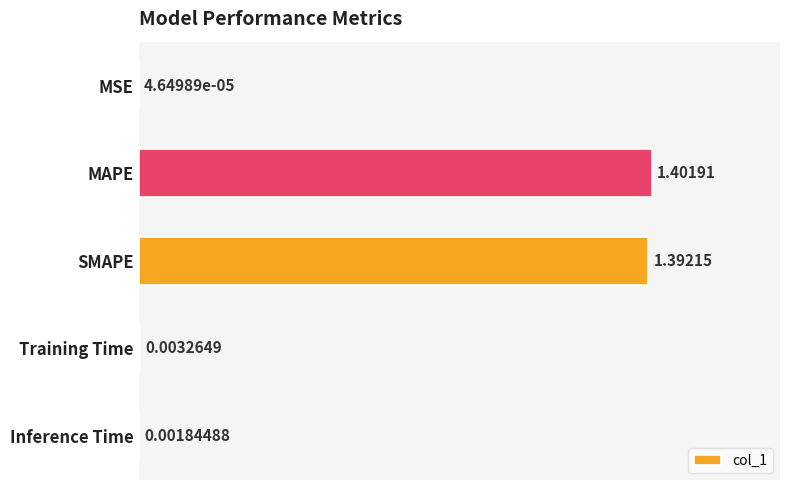

Between Inference Time and SMAPE, which is larger?

SMAPE